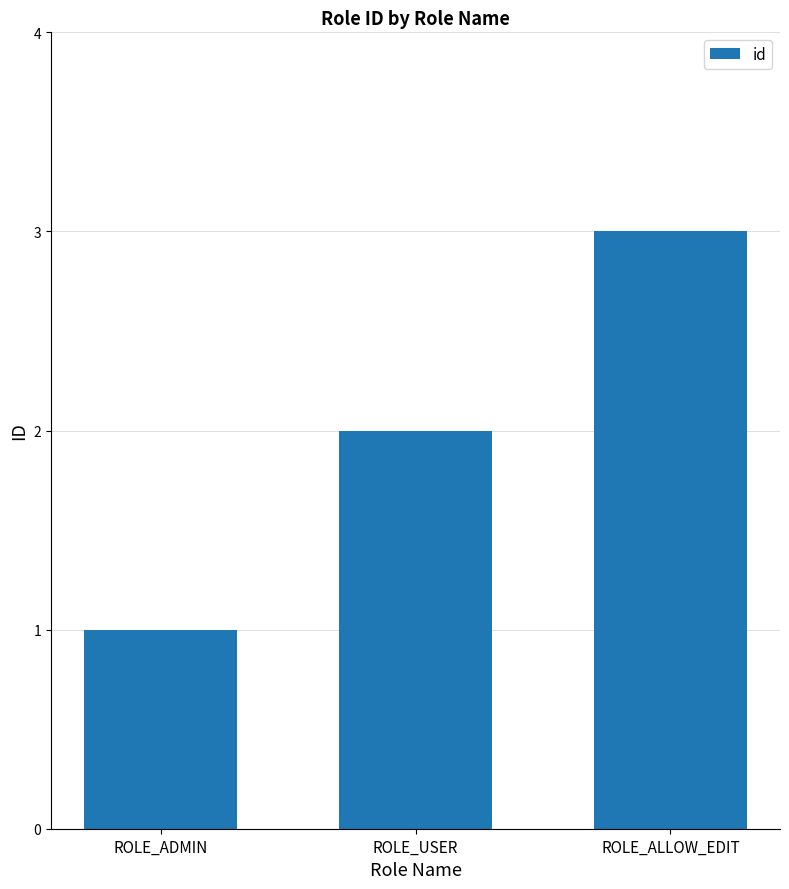

The value at ROLE_ADMIN is 0. True or false?

False